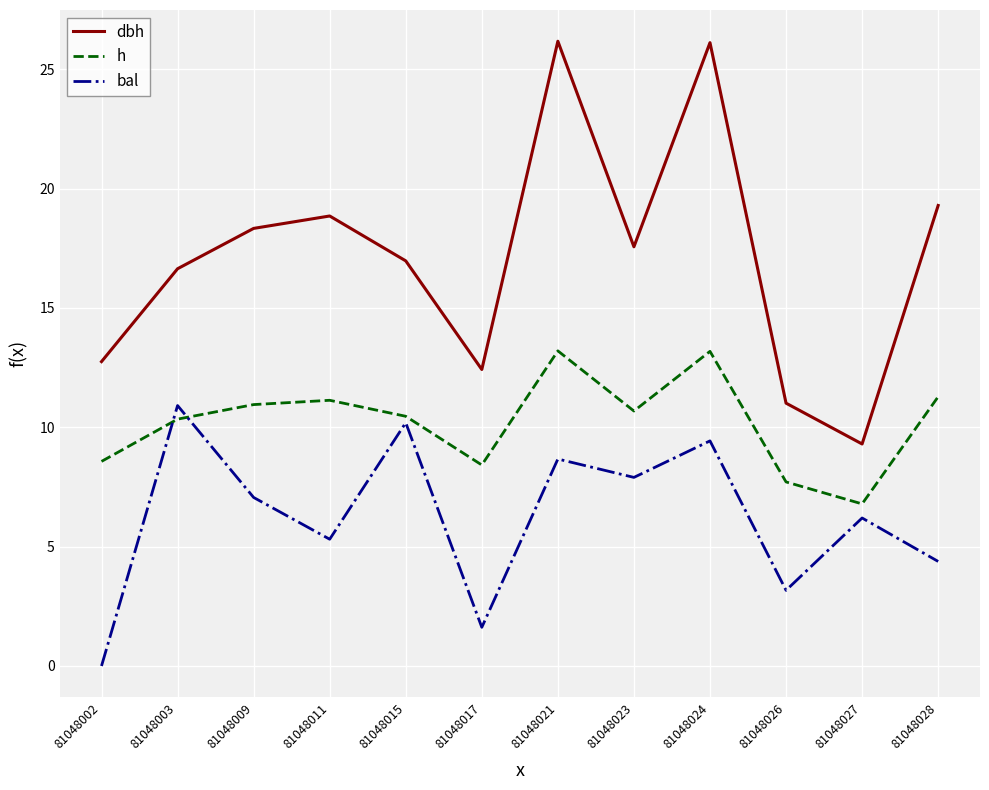

Rank the series by their average value, from lowest to highest.

bal, h, dbh